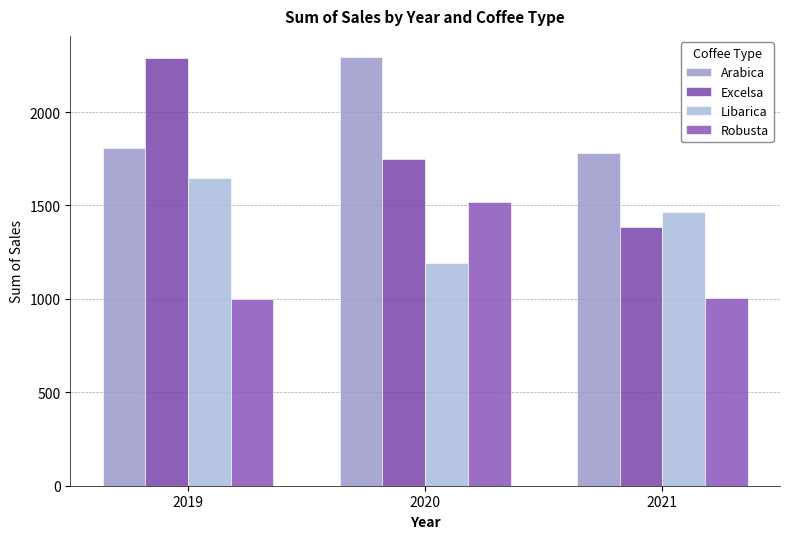

True or false: Libarica has a value of 614.9 at 2019.

False